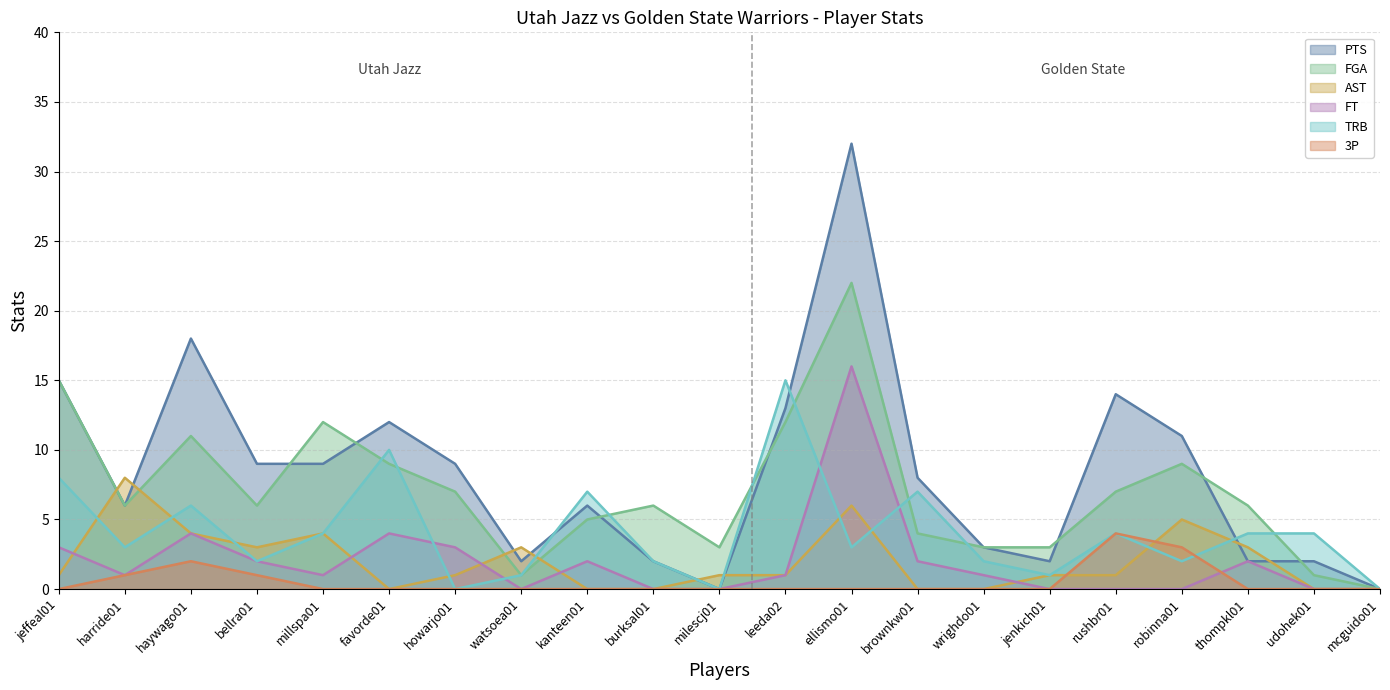

How many interior local valleys does the FGA series have?

4